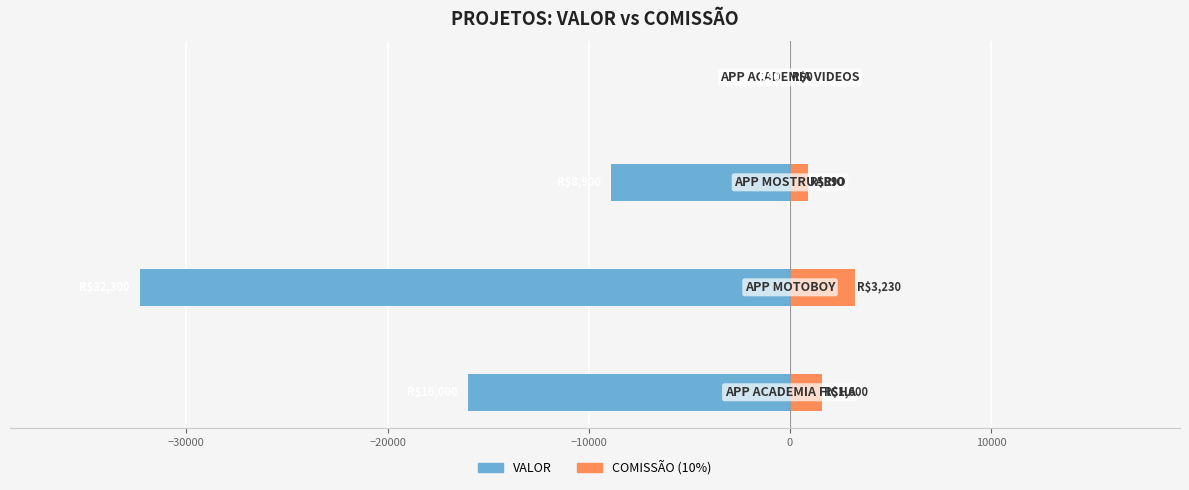

Count the COMISSAO values in the range 890 to 3230.

3